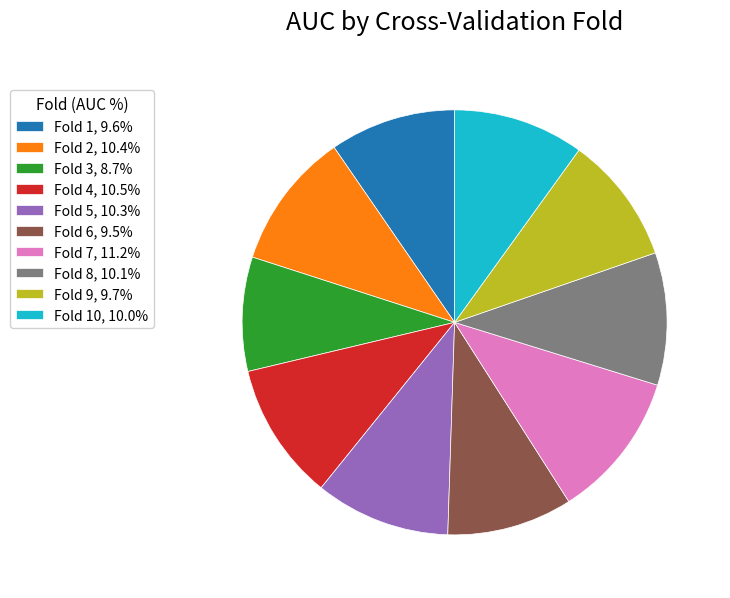

Is Fold 4, 10.5% the majority of the pie?

No